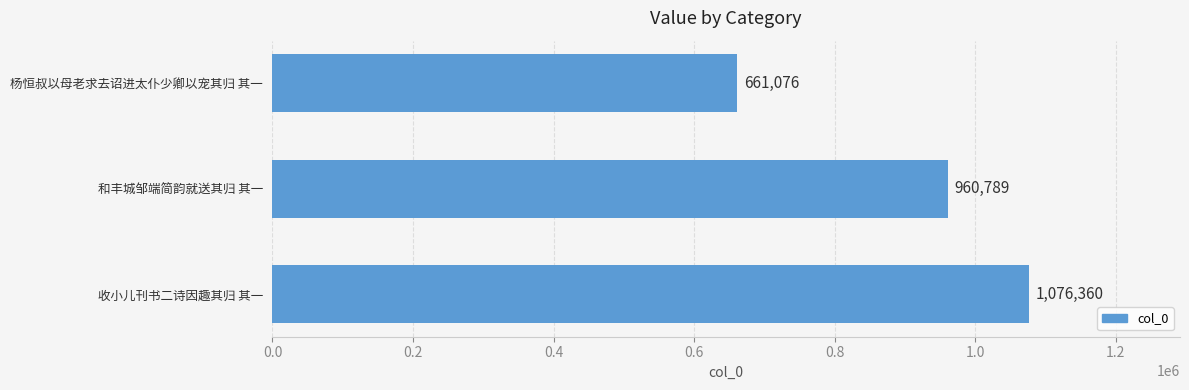

The value at 收小儿刊书二诗因趣其归 其一 is 1076360. True or false?

True